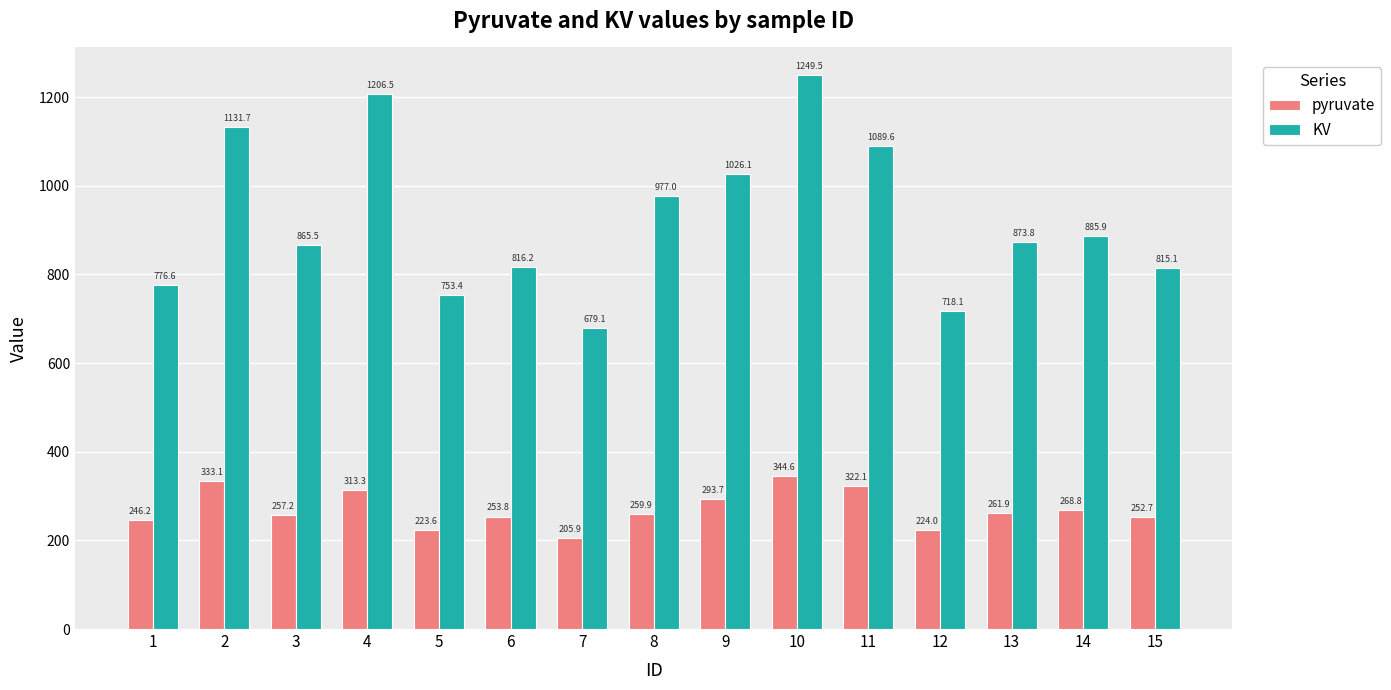

What is the difference between the second highest and second lowest values in the pyruvate series?

109.5